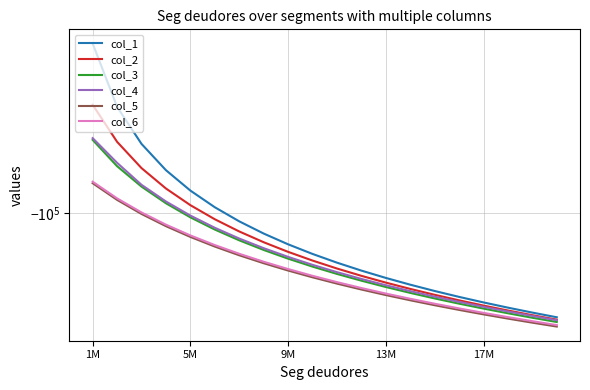

At how many categories does at least one series exceed -210103?

13